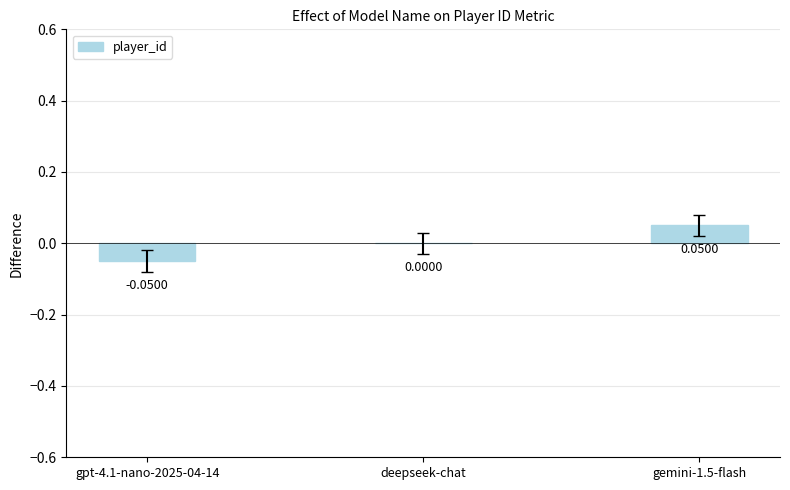

How many data points does each series have?

3